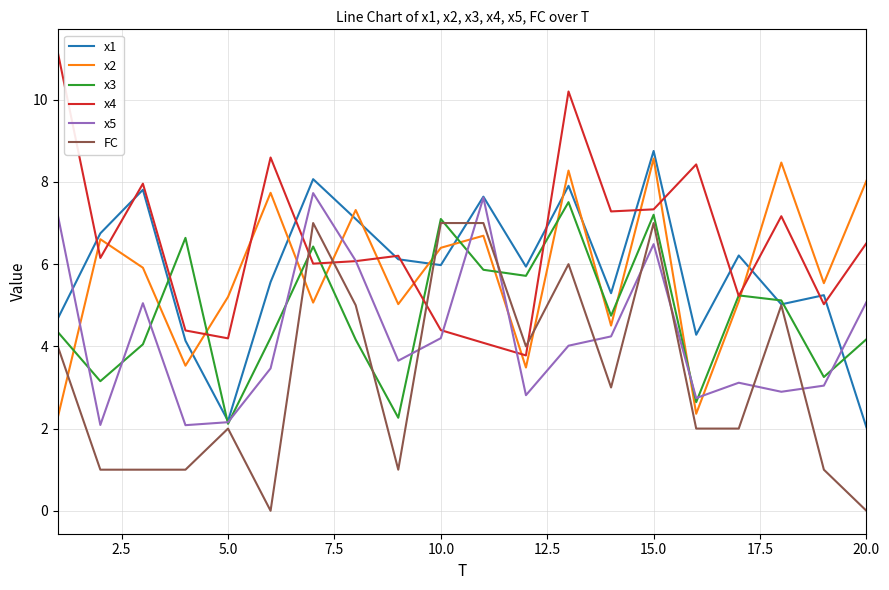

What is the highest value of the x3 series?

7.5